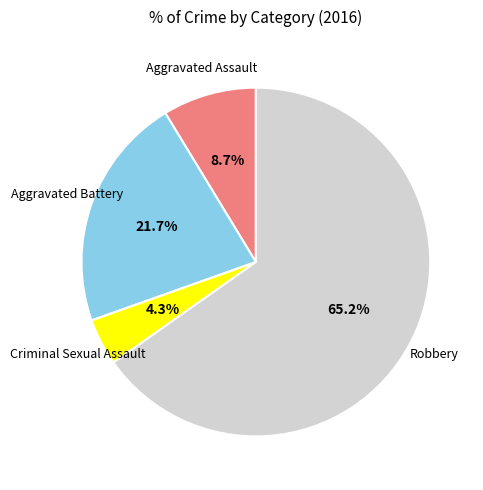

Is there a majority slice in this chart?

Yes